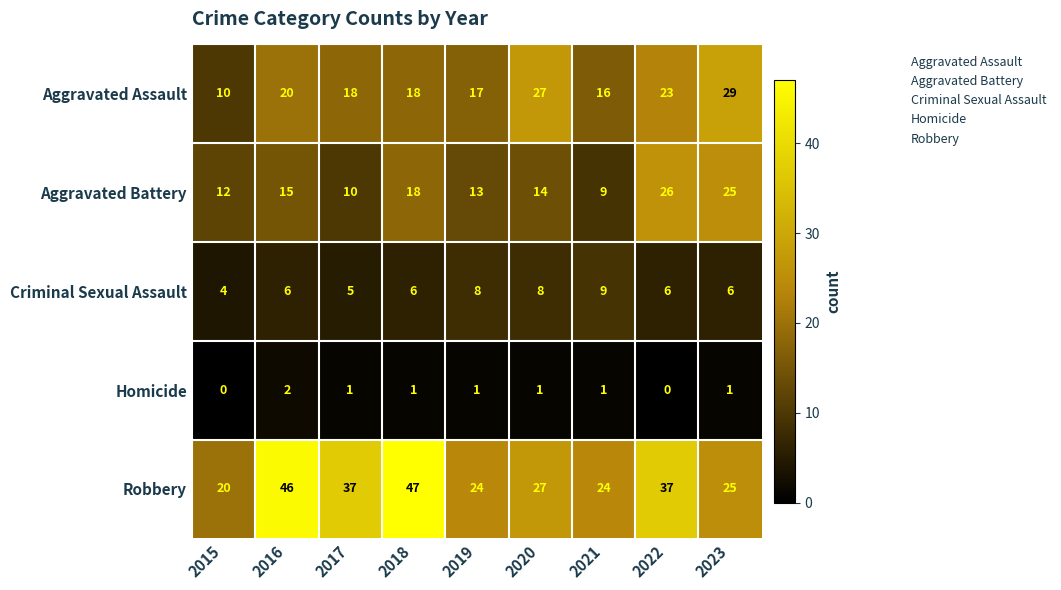

What is the total value across all series at 2019?

63